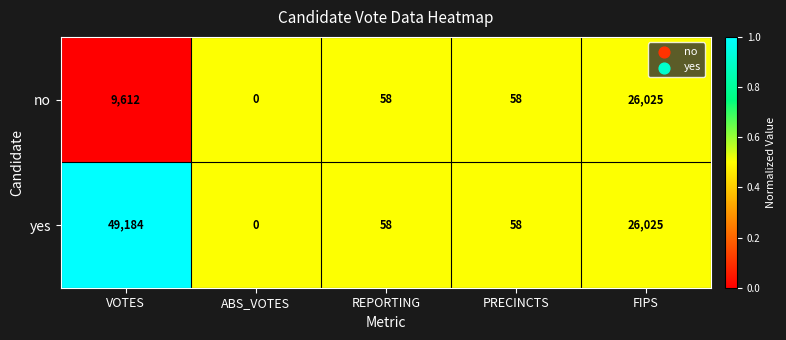

At which label does yes first exceed 58?

VOTES